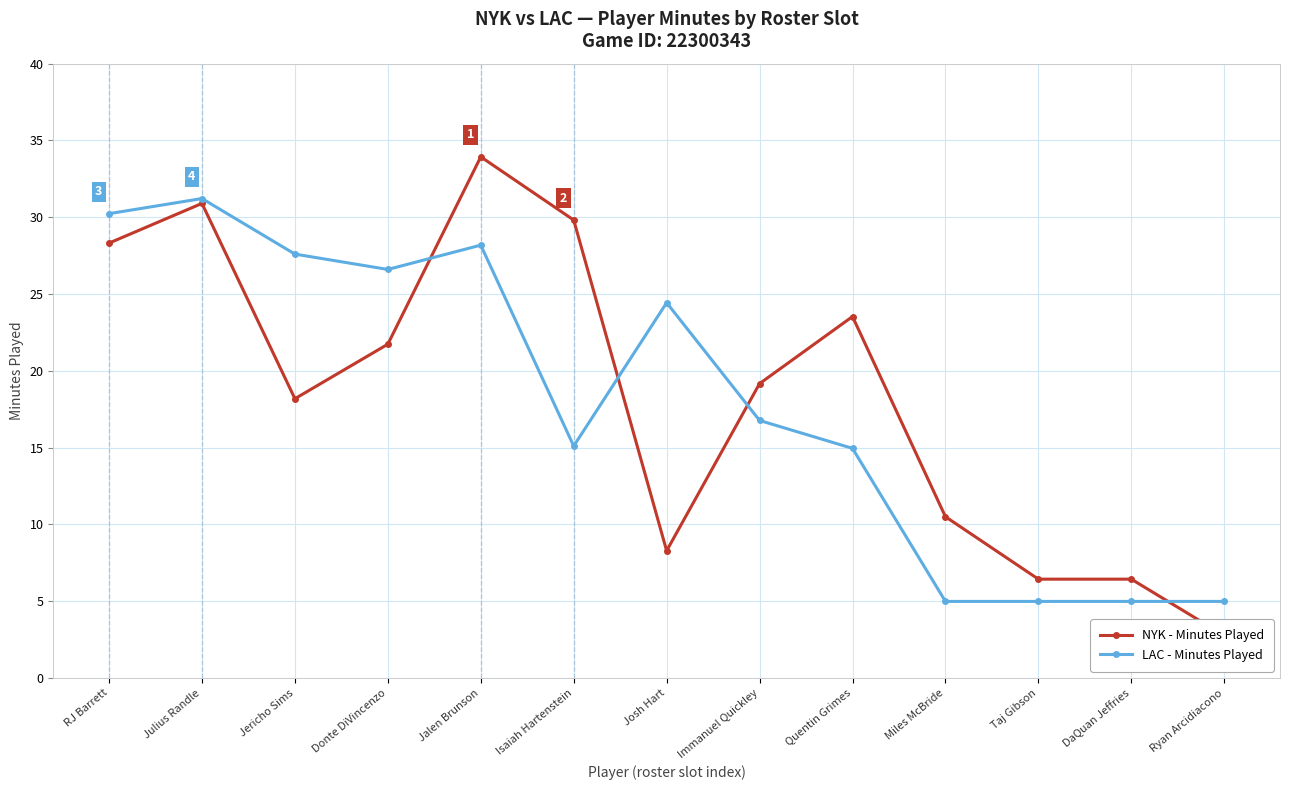

How many lines are shown in the chart?

2